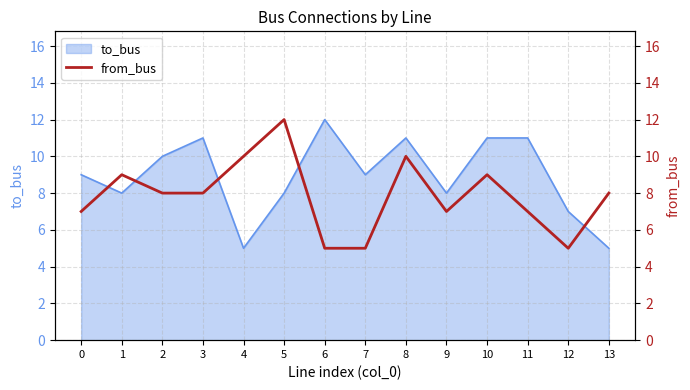

The chart shows a value of 10 at 8. True or false?

True